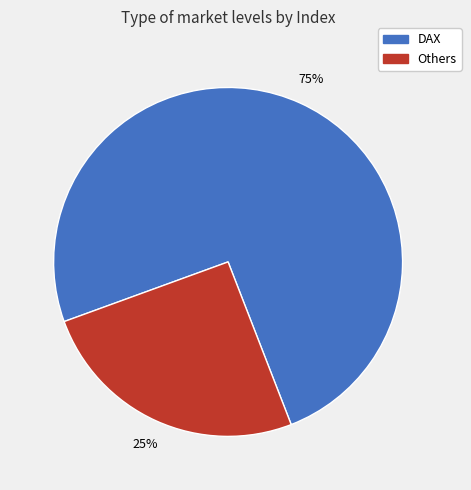

Is there any slice that represents more than half of the pie?

Yes